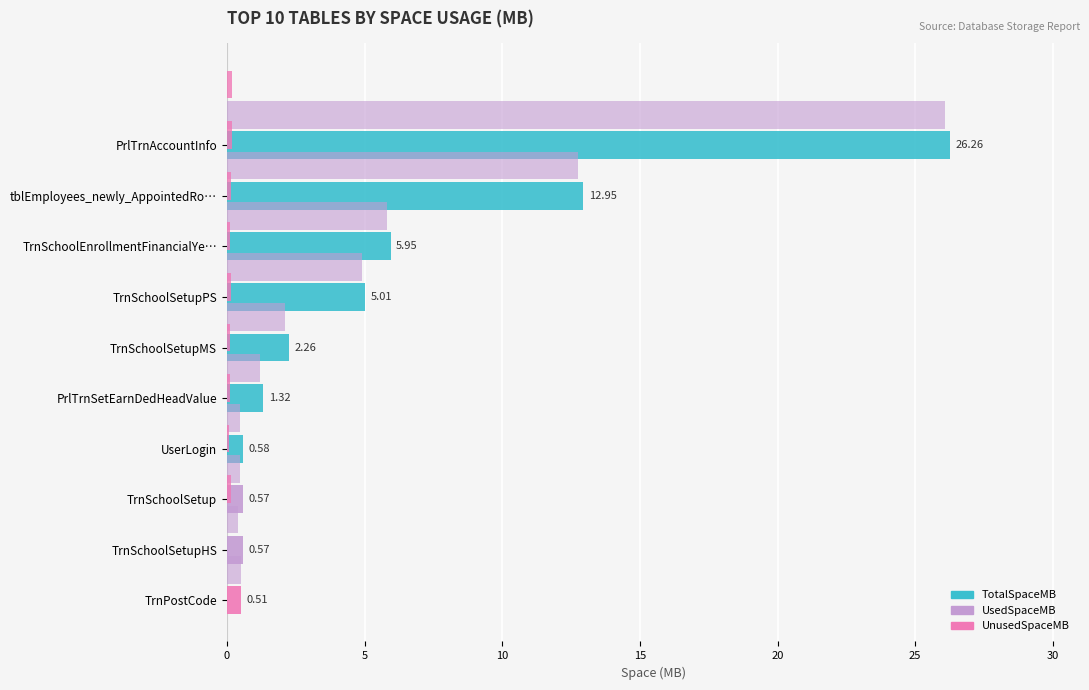

How many values in the TotalSpaceMB series are below 2?

5